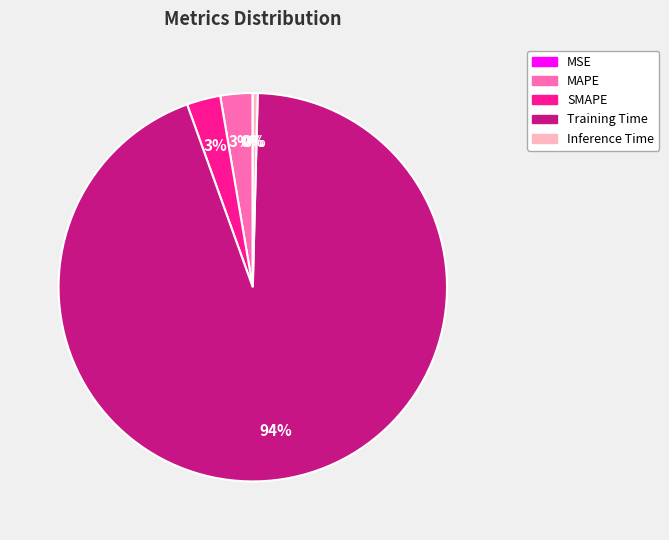

To the nearest percent, what is the combined percentage of Inference Time and MAPE?

3%